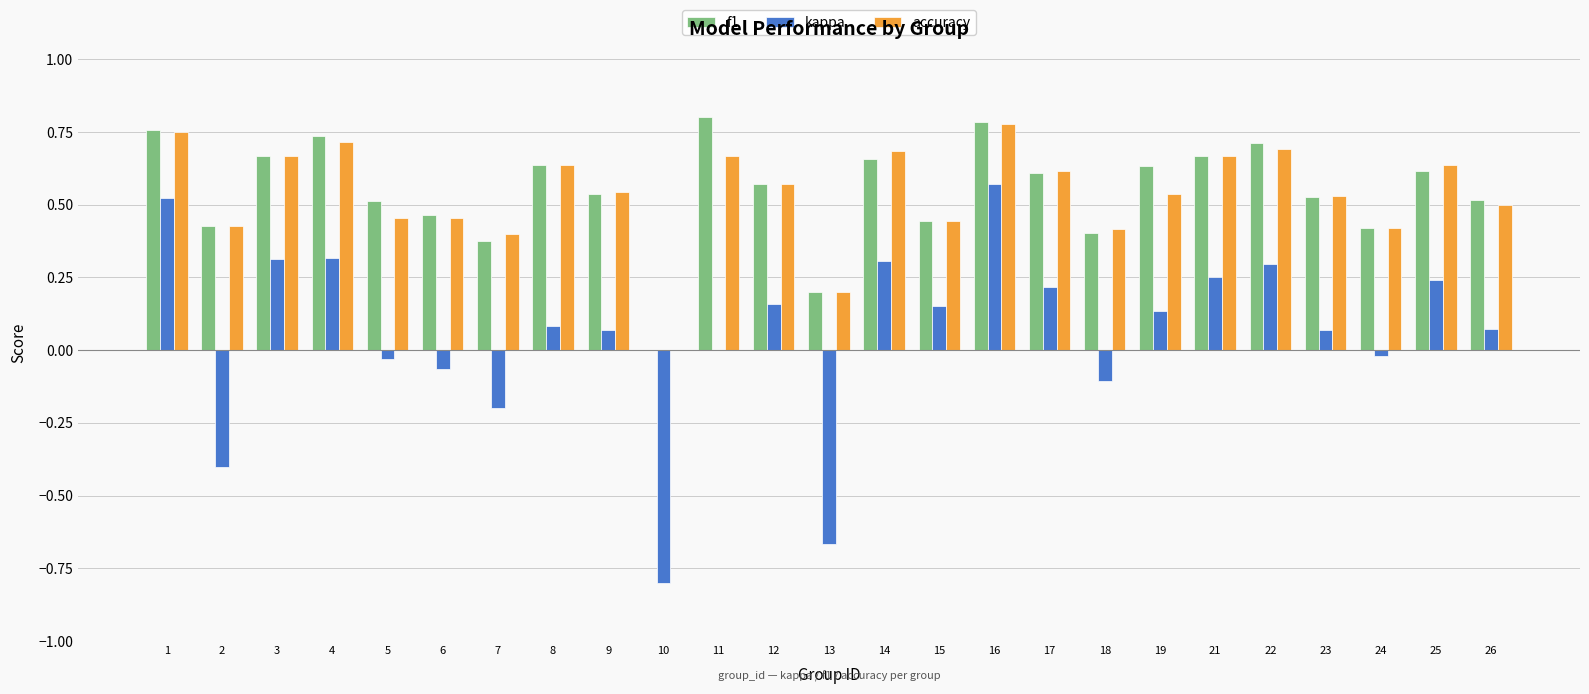

True or false: kappa has a value of 0.1 at 19.

True